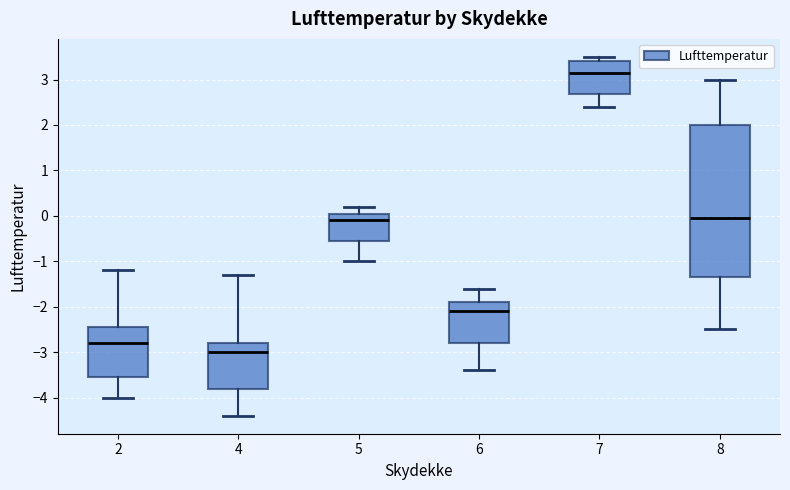

Reading left to right, read every box against the y-axis: the position of its median line, the range the box covers, and the ends of its whiskers. The values are not printed on the chart, so give them approximately, as read against the axis.

2: median -2.8, box -3.5 to -2.4, whiskers -4.0 to -1.2
4: median -3.0, box -3.8 to -2.8, whiskers -4.4 to -1.3
5: median -0.1, box -0.5 to 0.1, whiskers -1.0 to 0.2
6: median -2.1, box -2.8 to -1.9, whiskers -3.4 to -1.6
7: median 3.2, box 2.7 to 3.4, whiskers 2.4 to 3.5
8: median 0.0, box -1.3 to 2.0, whiskers -2.5 to 3.0